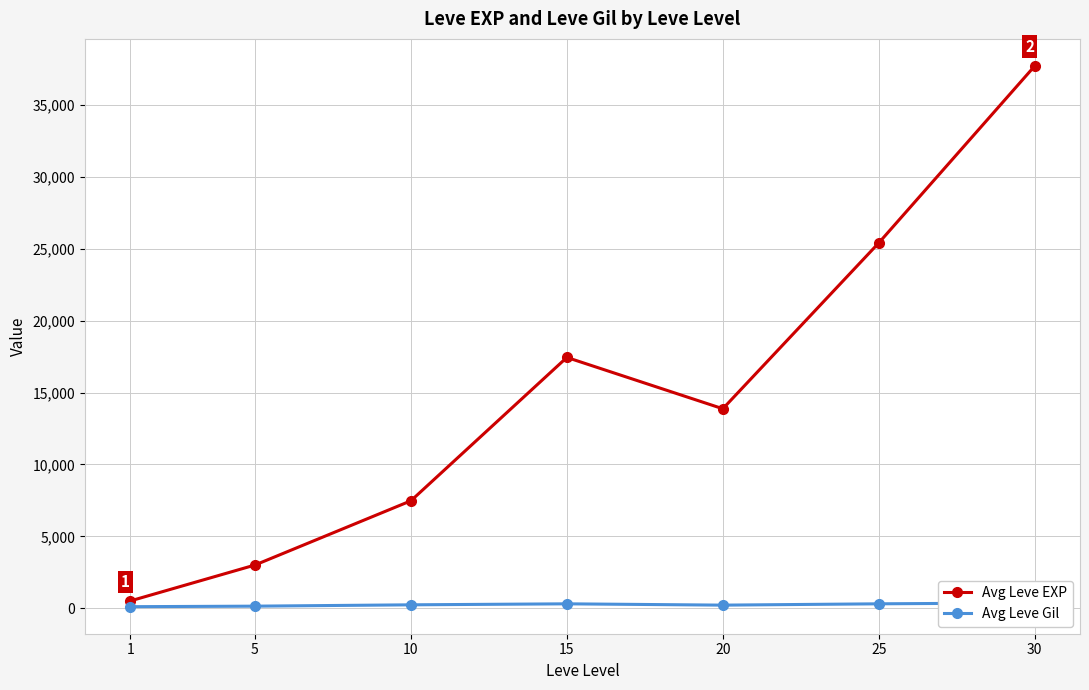

Where is the first local maximum for Avg Leve EXP?

15